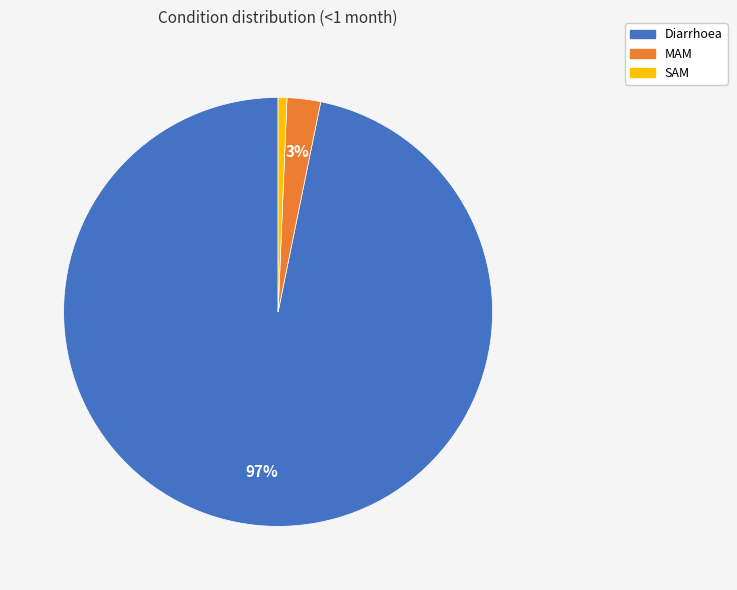

Which has a higher value, MAM or SAM?

MAM